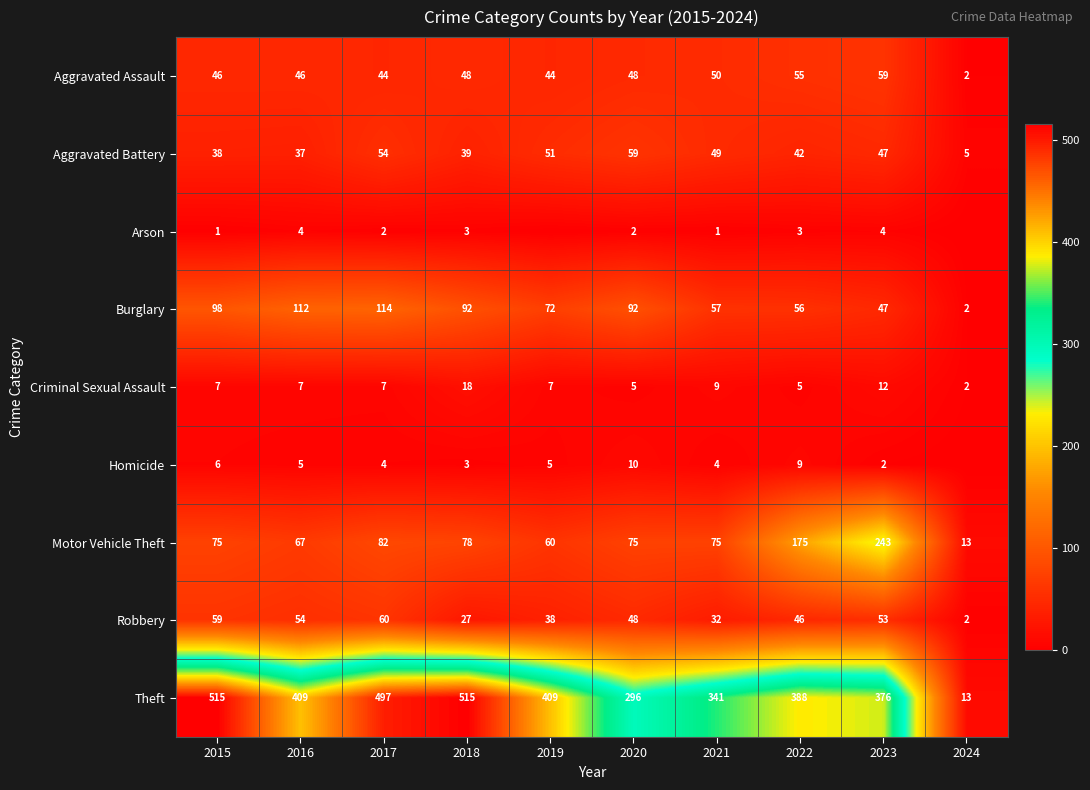

At 2022, list the series in order from largest to smallest.

Theft, Motor Vehicle Theft, Burglary, Aggravated Assault, Robbery, Aggravated Battery, Homicide, Criminal Sexual Assault, Arson